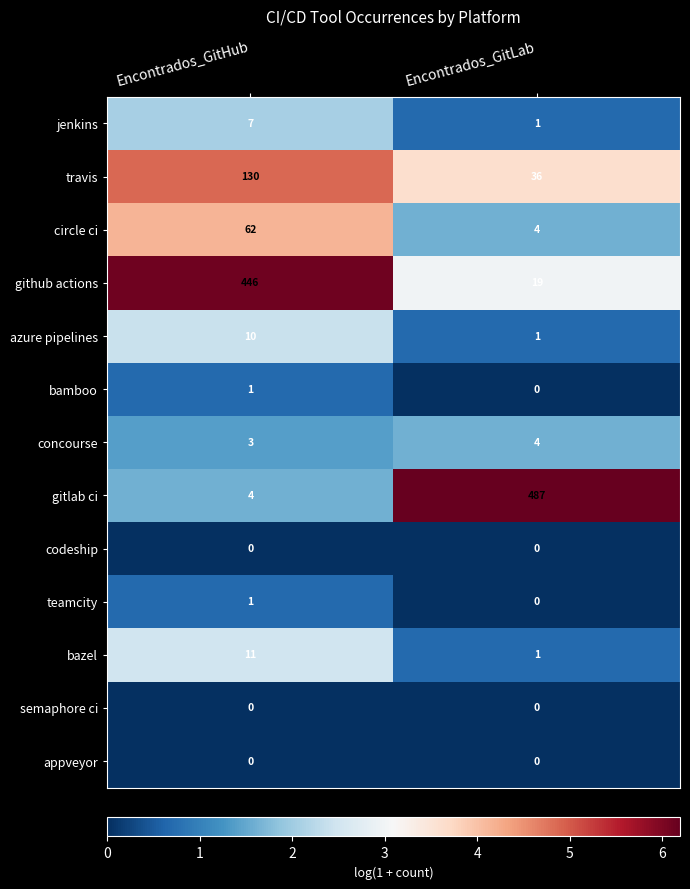

Reading right to left, transcribe all the data shown in this chart.

jenkins: Encontrados_GitLab=1	Encontrados_GitHub=7
travis: Encontrados_GitLab=36	Encontrados_GitHub=130
circle ci: Encontrados_GitLab=4	Encontrados_GitHub=62
github actions: Encontrados_GitLab=19	Encontrados_GitHub=446
azure pipelines: Encontrados_GitLab=1	Encontrados_GitHub=10
bamboo: Encontrados_GitLab=0	Encontrados_GitHub=1
concourse: Encontrados_GitLab=4	Encontrados_GitHub=3
gitlab ci: Encontrados_GitLab=487	Encontrados_GitHub=4
codeship: Encontrados_GitLab=0	Encontrados_GitHub=0
teamcity: Encontrados_GitLab=0	Encontrados_GitHub=1
bazel: Encontrados_GitLab=1	Encontrados_GitHub=11
semaphore ci: Encontrados_GitLab=0	Encontrados_GitHub=0
appveyor: Encontrados_GitLab=0	Encontrados_GitHub=0